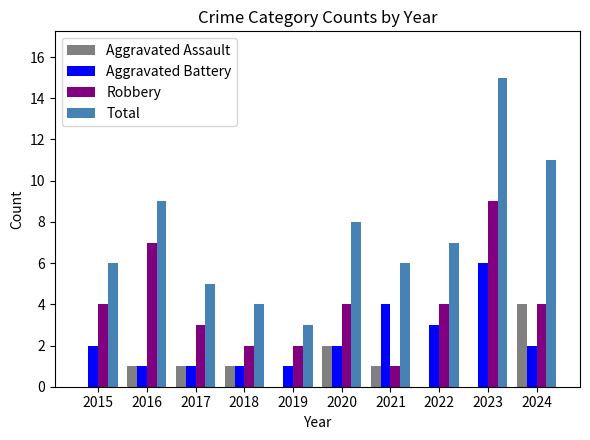

Are the bars horizontal?

No